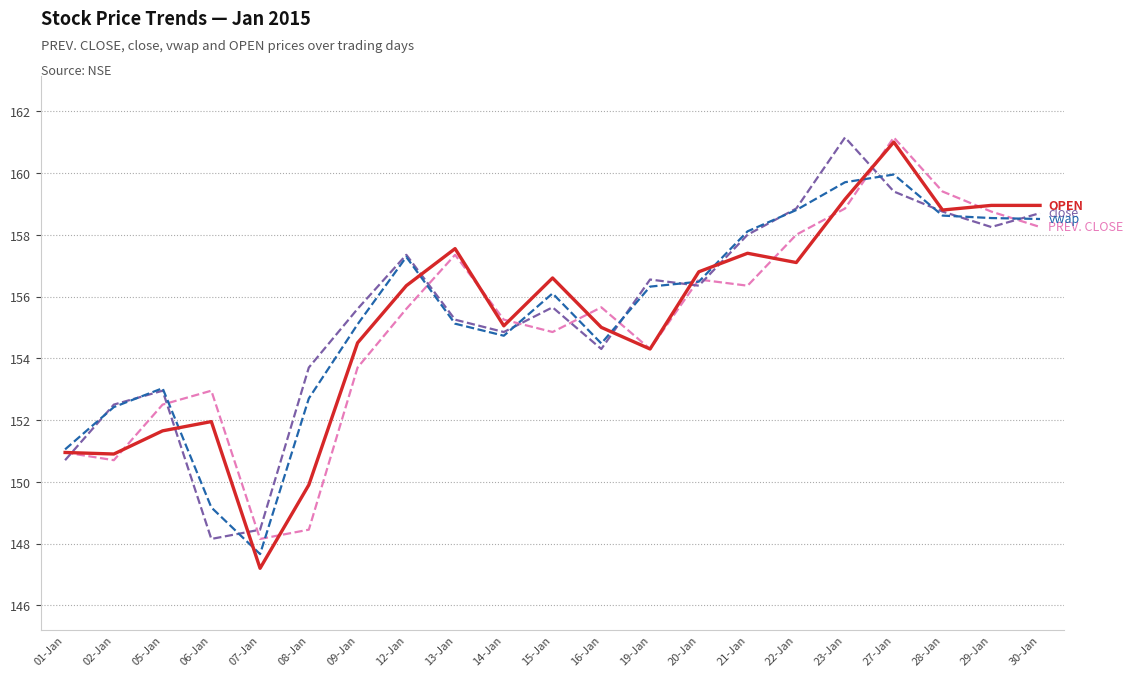

What is the total value across all series at 27-Jan?

641.5